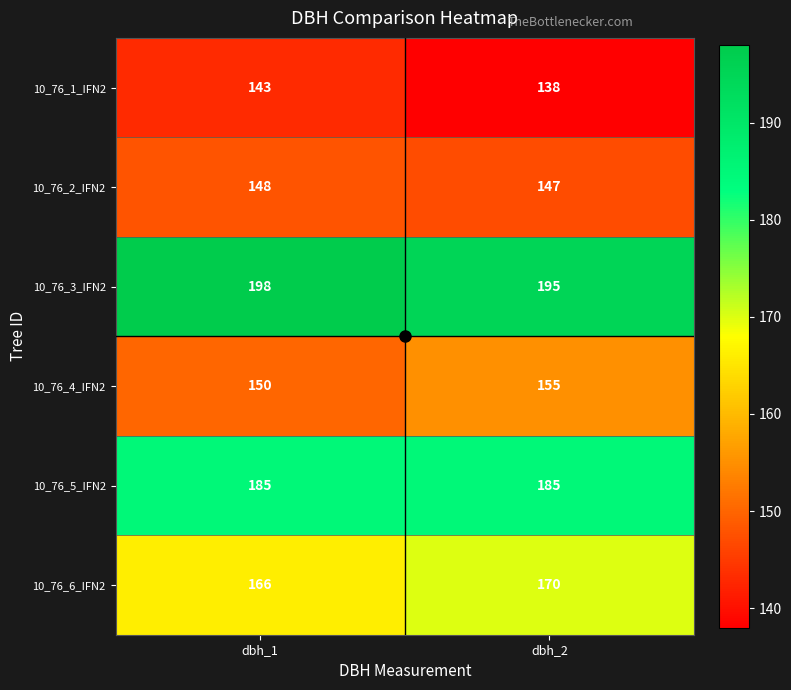

What is the difference between the maximum and minimum values in the 10_76_1_IFN2 series?

5